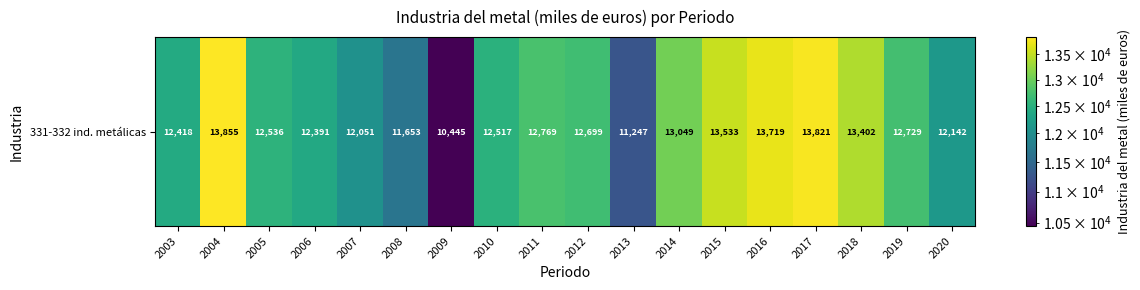

Reading right to left, list all the values displayed in this chart.

12141.7	12729.2	13401.9	13821.0	13718.9	13532.7	13049.0	11246.8	12699.3	12769.1	12517.5	10445.3	11652.7	12051.3	12390.7	12536.1	13855.0	12418.3